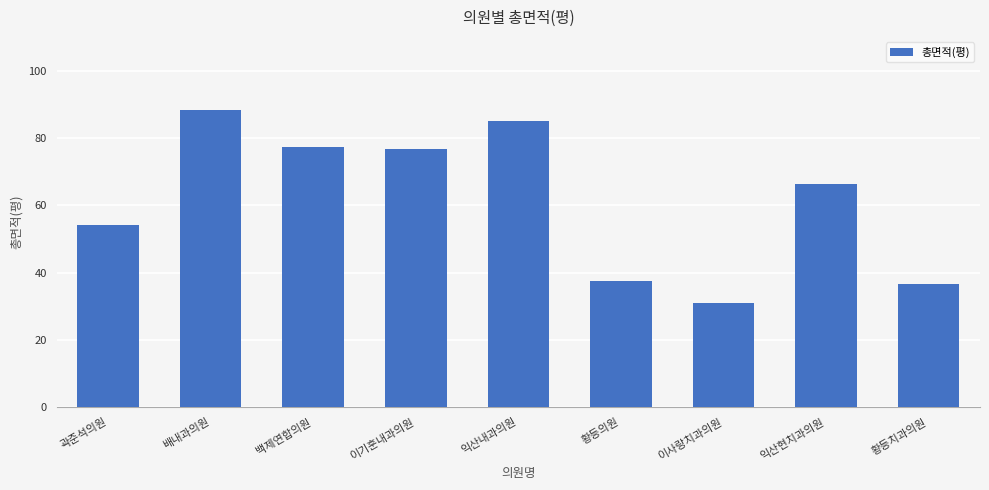

What position from the right is 백제연합의원?

7